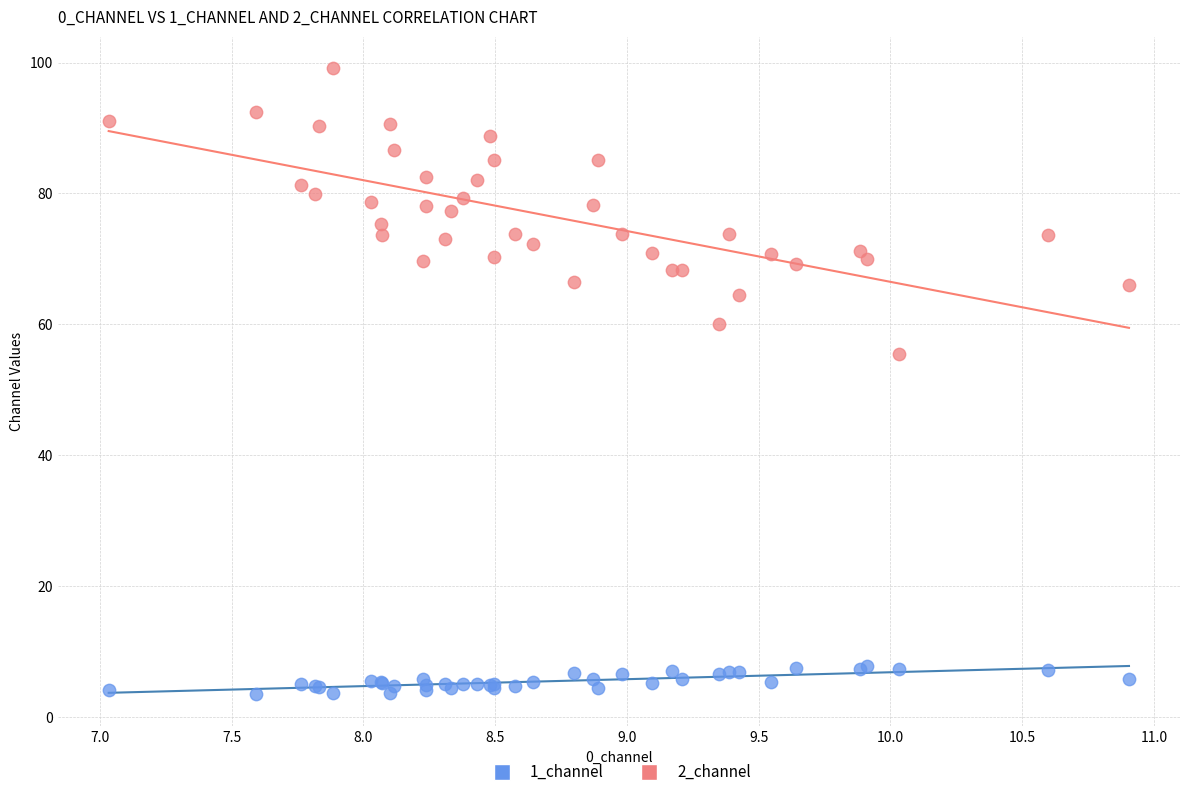

Across all series, what Y value is closest to 51?

55.4